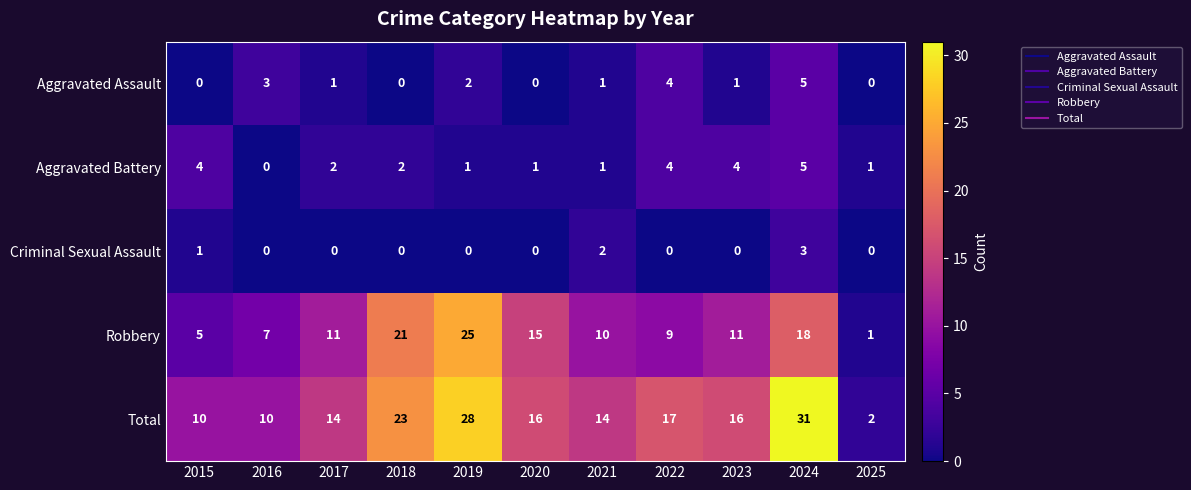

At 2017, list the series in order from smallest to largest.

Criminal Sexual Assault, Aggravated Assault, Aggravated Battery, Robbery, Total